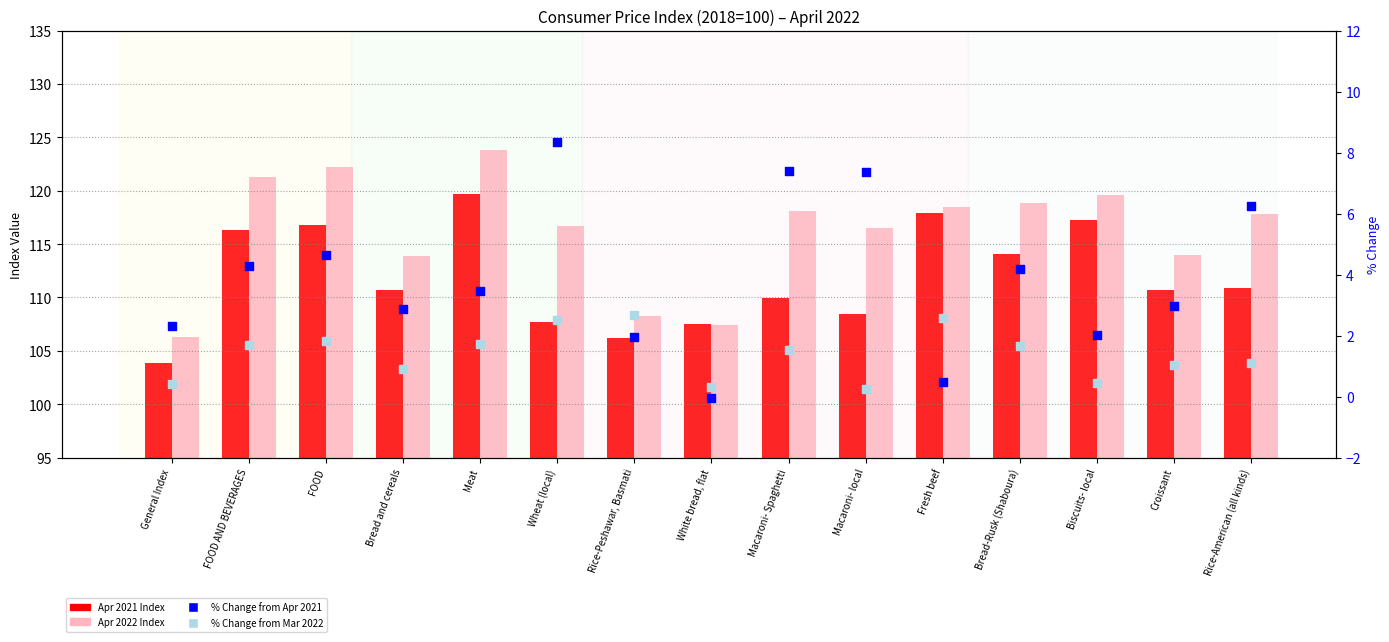

Which series reaches the minimum Y coordinate?

% Change from Apr 2021